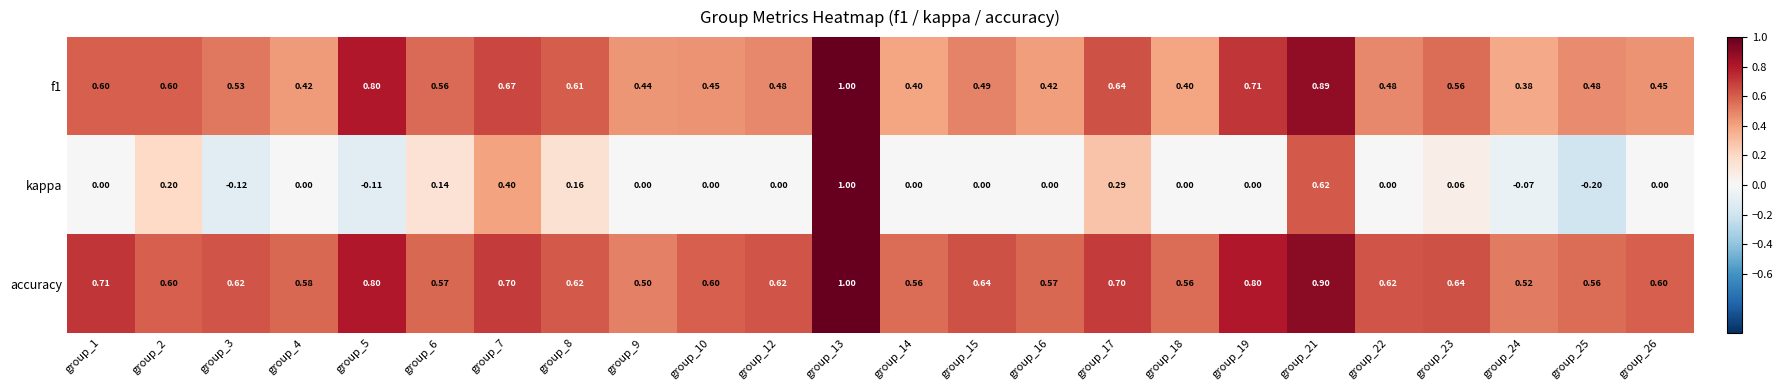

Between group_8 and group_9, which series saw the biggest shift?

f1